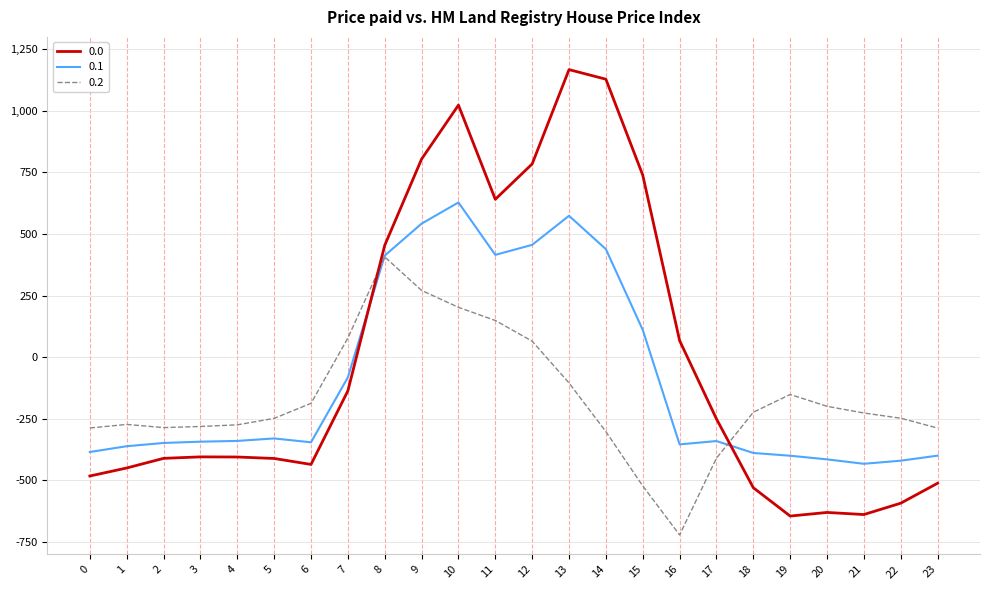

The value of 0.2 at 2 is -285.5. True or false?

True